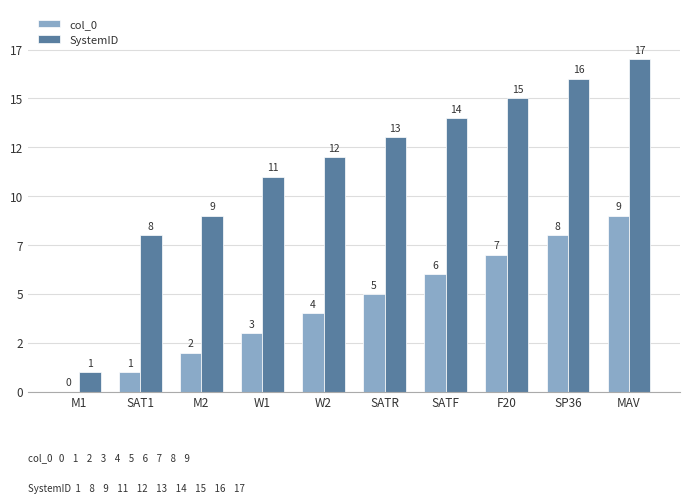

Does the chart contain stacked bars?

No